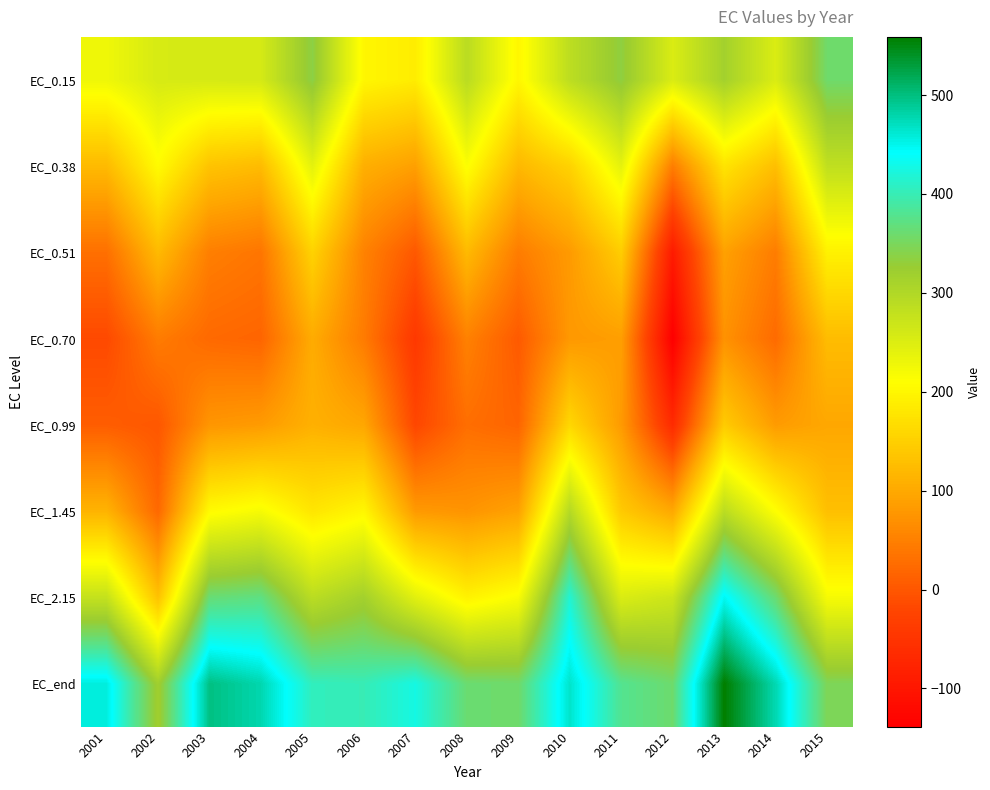

Reading right to left, what are all the values shown in this chart?

EC_0.15: 2015=357.9	2014=252.5	2013=314.4	2012=252.7	2011=333.7	2010=286.4	2009=200.0	2008=289.5	2007=186.8	2006=199.4	2005=336.5	2004=258.9	2003=257.1	2002=256.3	2001=228.0
EC_0.38: 2015=282.5	2014=127.9	2013=175.8	2012=46.6	2011=239.0	2010=153.0	2009=119.2	2008=213.0	2007=88.3	2006=107.7	2005=240.2	2004=123.4	2003=133.6	2002=205.5	2001=121.7
EC_0.51: 2015=193.3	2014=46.1	2013=89.8	2012=-92.5	2011=146.2	2010=82.1	2009=45.6	2008=121.2	2007=2.0	2006=52.5	2005=153.3	2004=37.3	2003=48.6	2002=121.6	2001=30.3
EC_0.70: 2015=124.5	2014=24.4	2013=72.2	2012=-138.5	2011=86.7	2010=79.7	2009=4.5	2008=51.5	2007=-42.6	2006=44.0	2005=103.0	2004=17.0	2003=22.3	2002=44.9	2001=-16.2
EC_0.99: 2015=97.3	2014=83.1	2013=143.8	2012=-65.4	2011=82.1	2010=160.1	2009=16.5	2008=28.3	2007=-19.9	2006=96.7	2005=109.6	2004=82.9	2003=76.8	2002=0.3	2001=8.3
EC_1.45: 2015=129.0	2014=211.4	2013=288.2	2012=98.8	2011=142.2	2010=295.2	2009=91.3	2008=74.5	2007=81.3	2006=200.1	2005=178.3	2004=219.6	2003=205.2	2002=21.7	2001=113.3
EC_2.15: 2015=219.7	2014=360.6	2013=446.9	2012=267.9	2011=252.3	2010=416.6	2009=215.8	2008=193.9	2007=243.5	2006=315.2	2005=288.4	2004=370.9	2003=363.5	2002=132.0	2001=277.2
EC_end: 2015=347.0	2014=476.4	2013=558.8	2012=359.2	2011=379.4	2010=464.8	2009=357.9	2008=361.8	2007=425.8	2006=400.4	2005=404.5	2004=477.8	2003=498.0	2002=318.6	2001=456.6